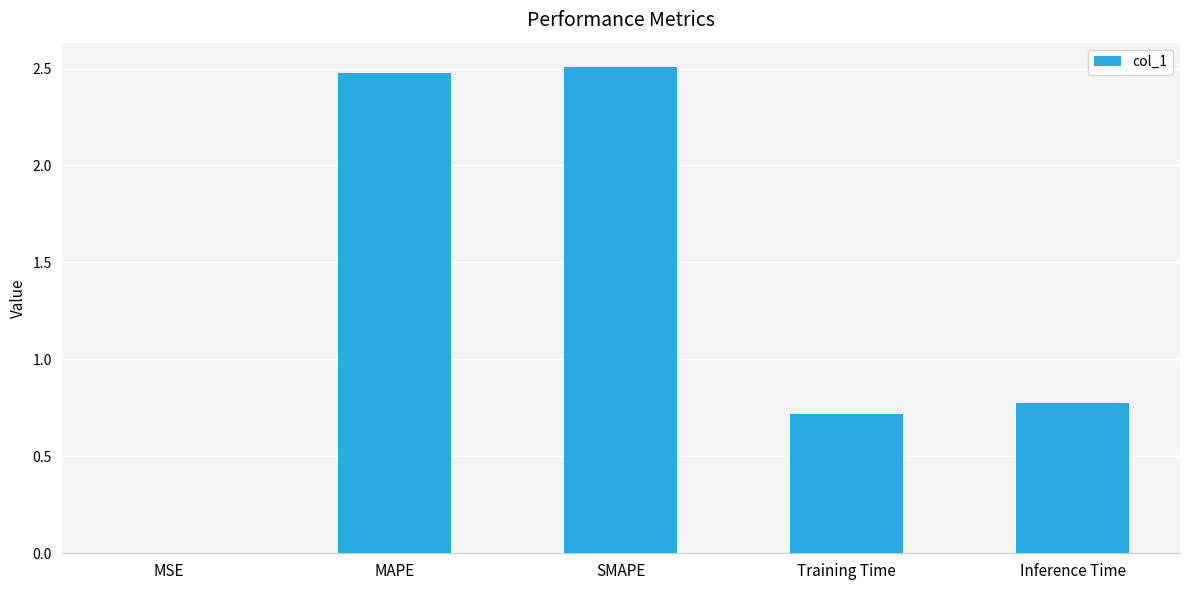

Is it true that the value at SMAPE is 2.5?

True